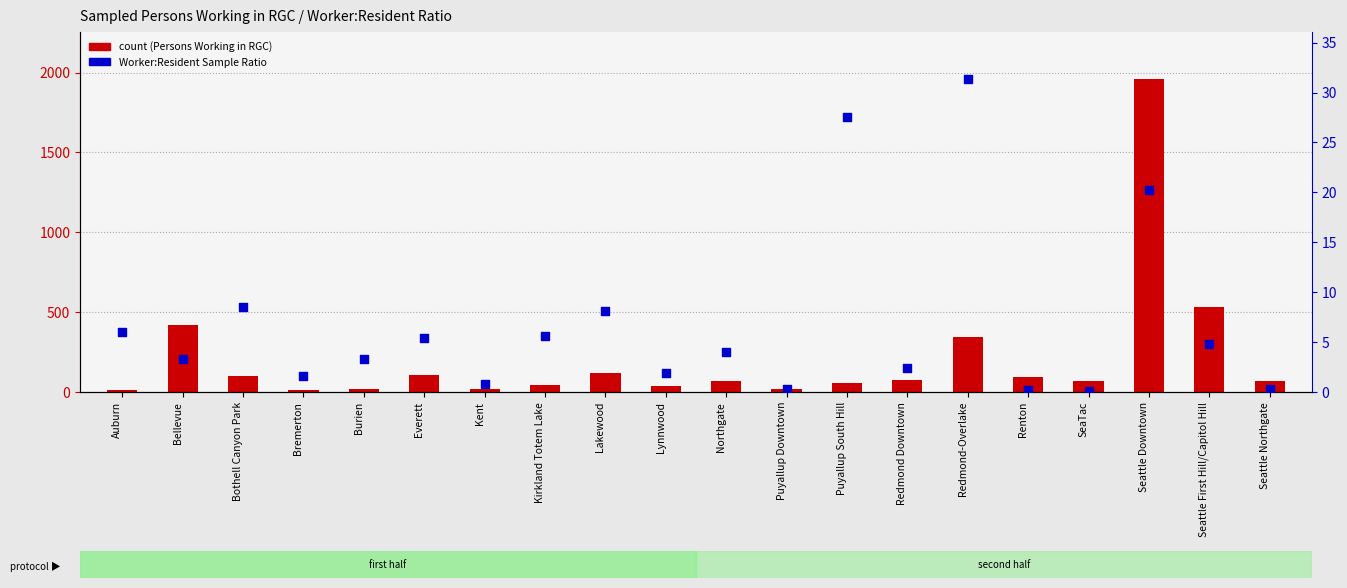

Which series reaches the maximum Y coordinate?

count